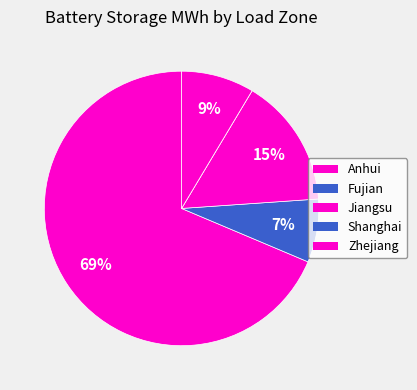

What percentage is the Zhejiang slice, to the nearest percent?

9%